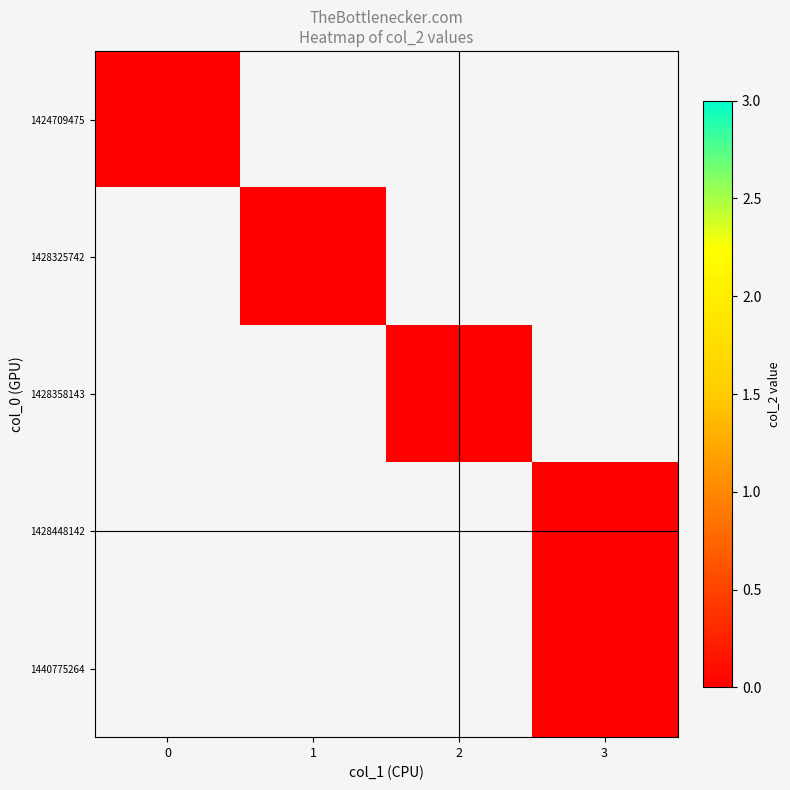

Reading left to right, what are all the values shown in this chart?

0: 0=0	1=1	2=2	3=3	4=3
values: 0=0	1=0	2=0	3=0	4=0